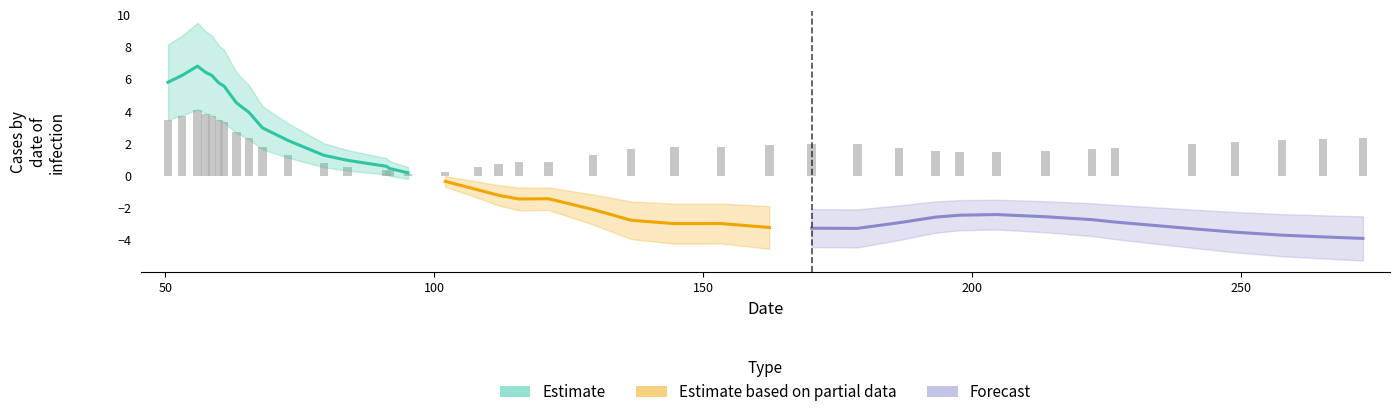

What is the difference between the second highest and minimum values?

10.3